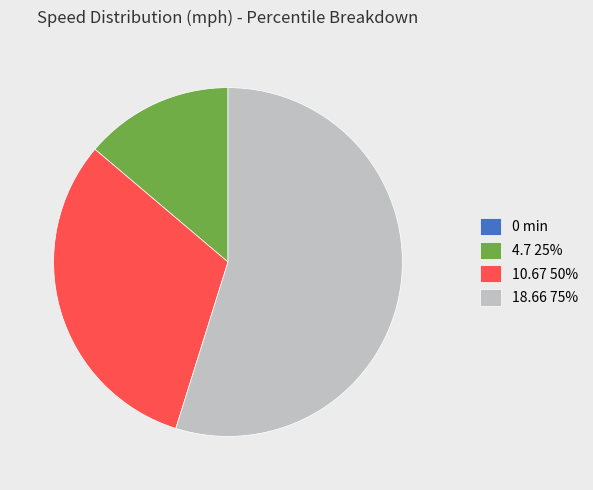

What is the largest slice in the pie chart?

18.66 75%